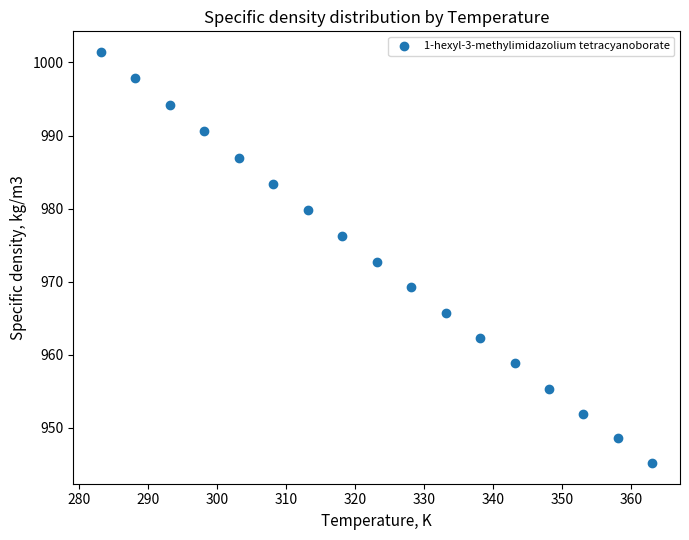

What is the range of X values (max minus min)?

80.0